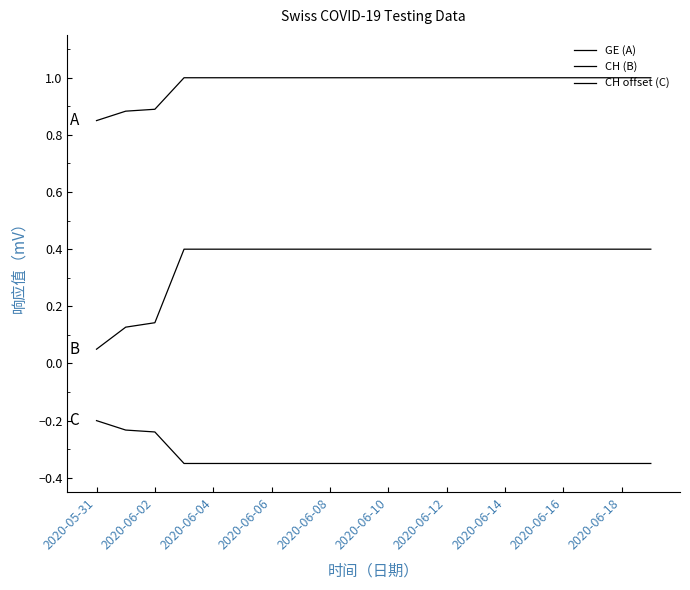

Count the number of categories in the chart.

20